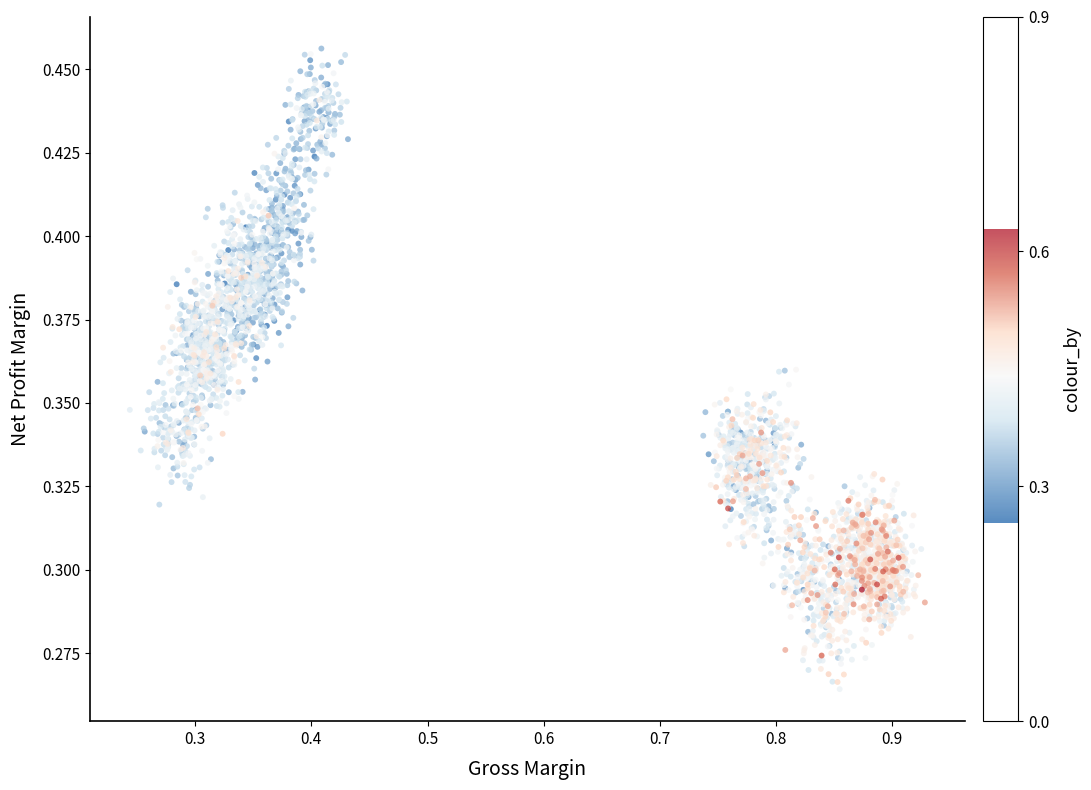

What is the range of X values (max minus min)?

0.7